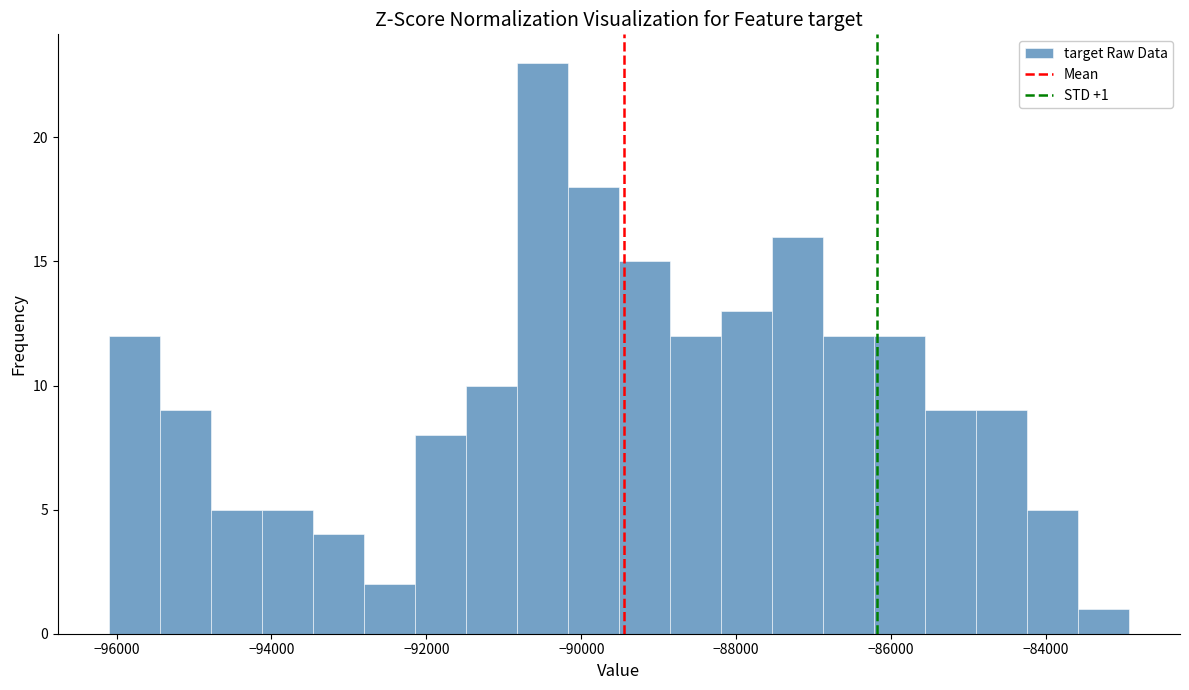

Around what value on the x-axis is the tallest bar? Give the approximate position of its centre, as read against the axis.

-90600